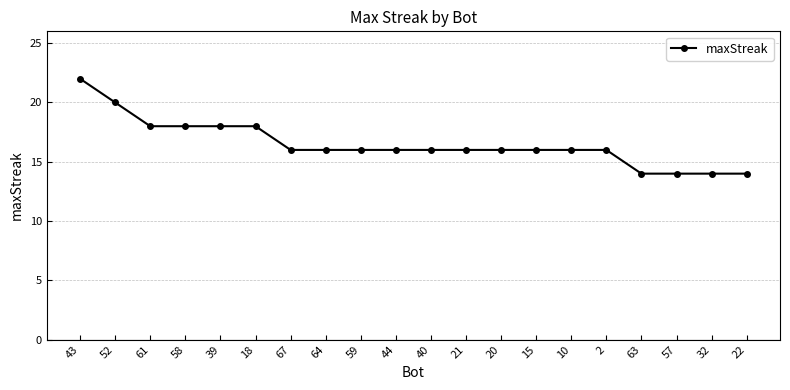

What is the label of the 17th point from the left?

63